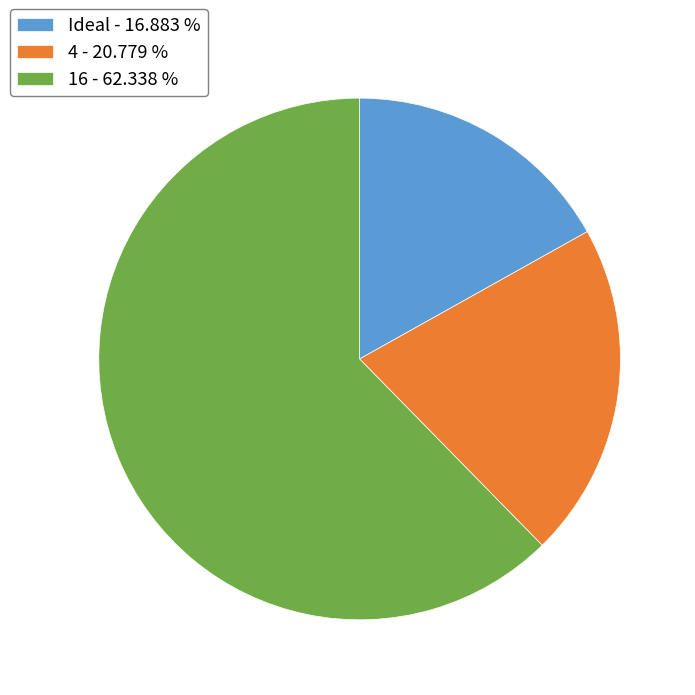

Count the number of slices in the pie.

3